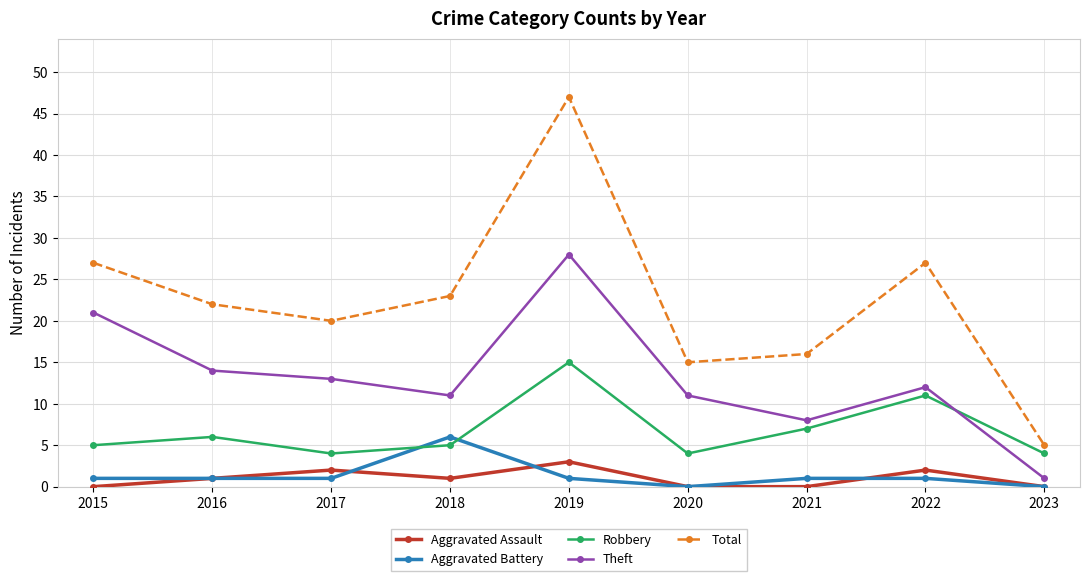

What is the difference between the highest and lowest values at 2017?

19